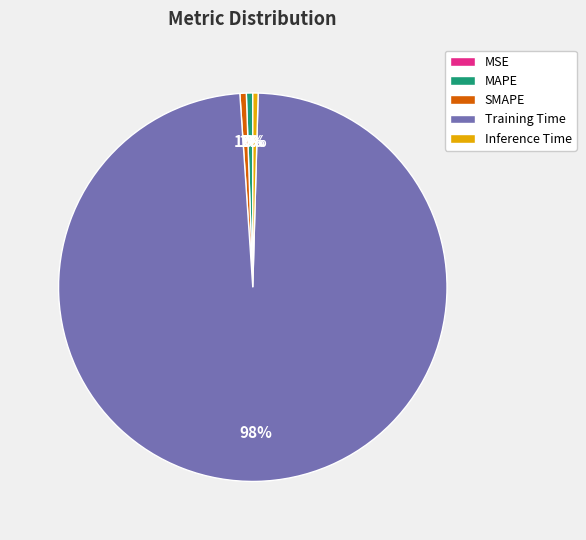

To the nearest percent, what is the difference between the largest and smallest slice percentages?

98%